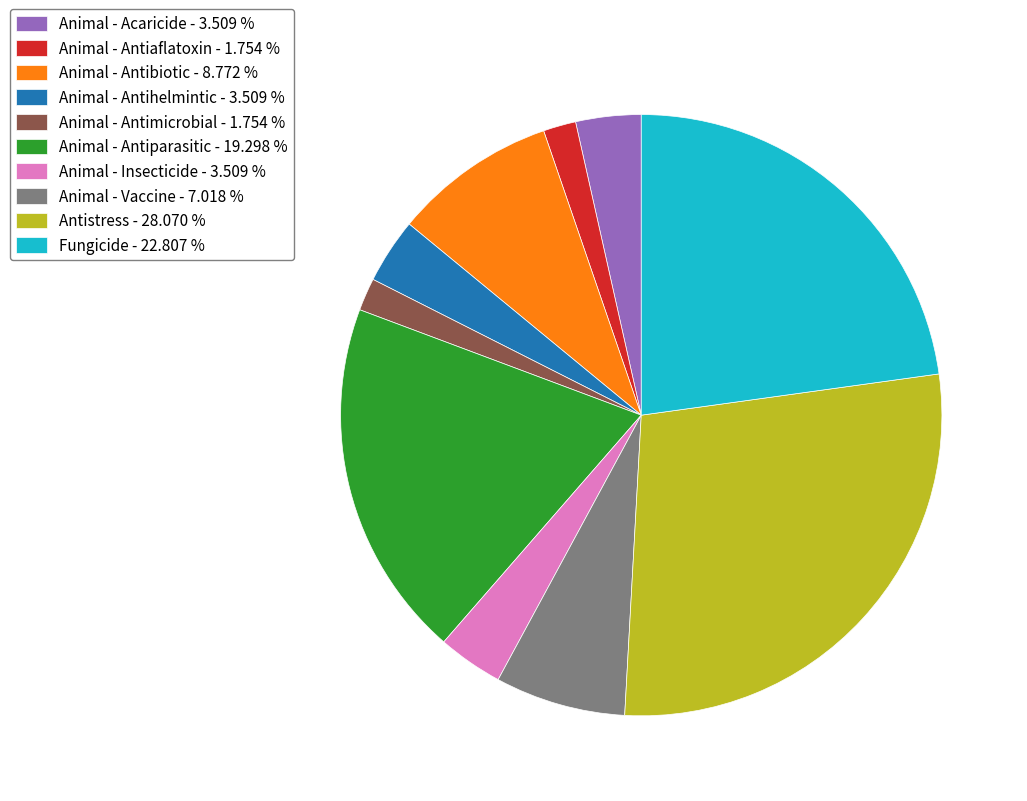

Is the sum of Fungicide and Animal - Antiparasitic greater than half?

No